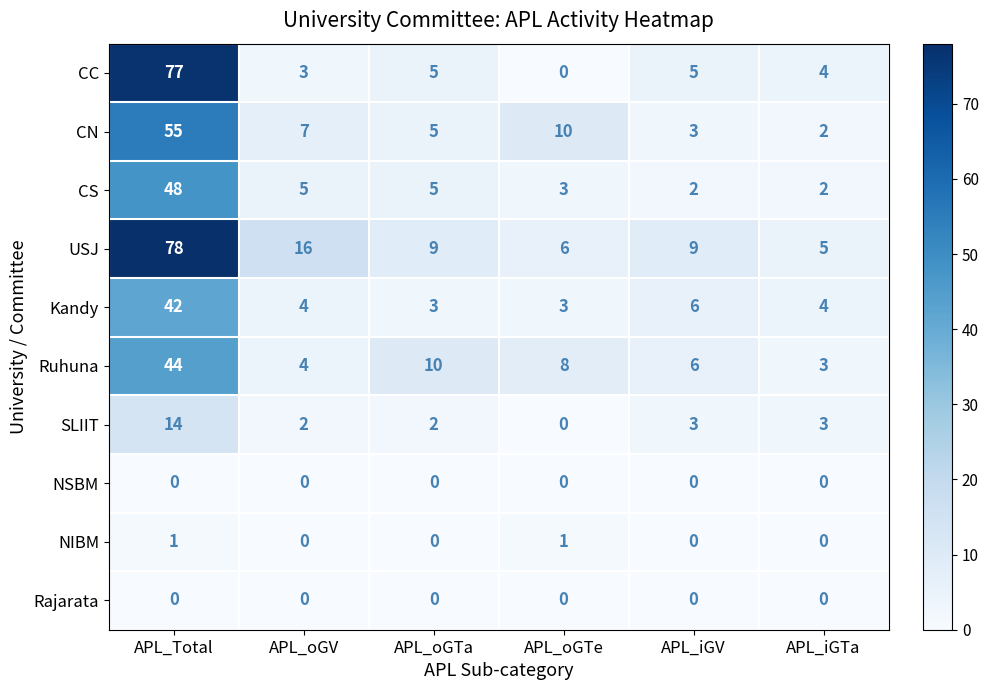

Which series has the widest spread of values?

CC